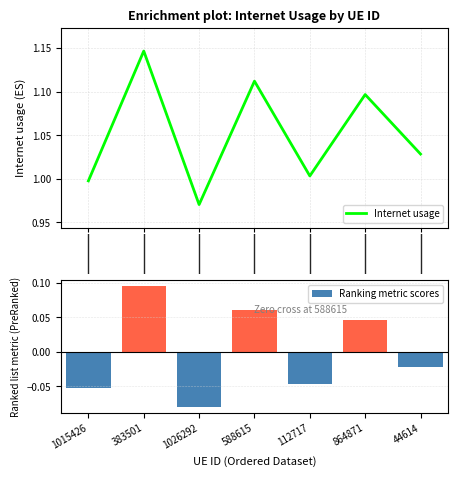

Count the Ranking metric scores values in the range 0 to 1.

3